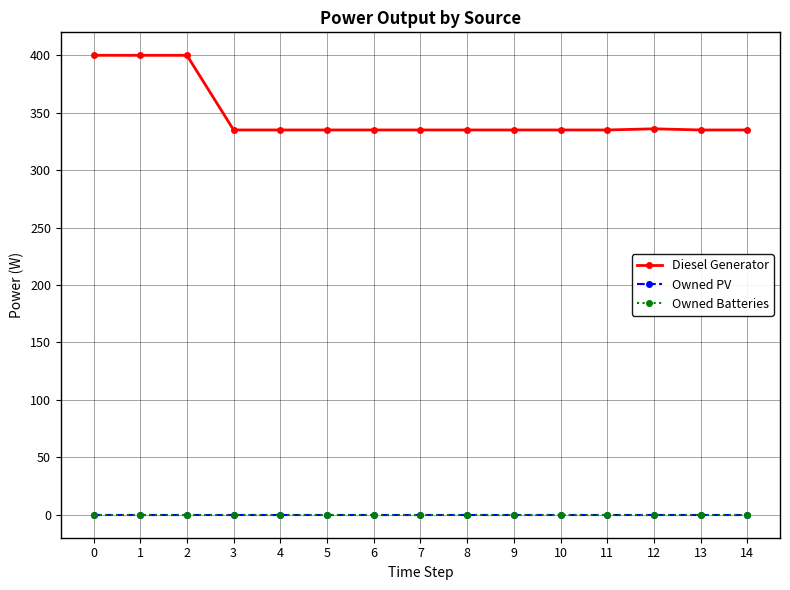

Which series has the widest spread of values?

Diesel Generator